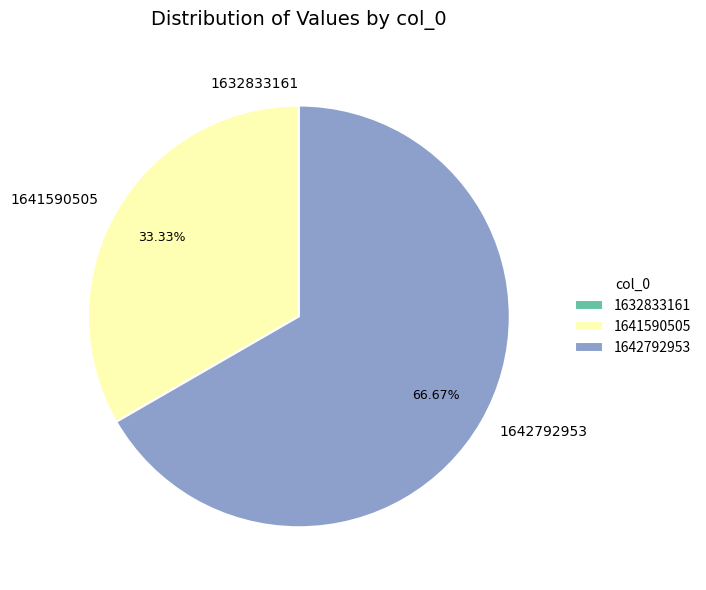

Which slice is the largest?

1642792953